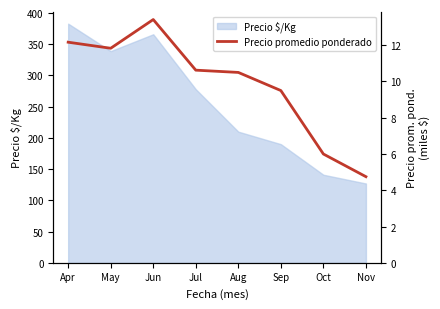

At which category does the data reach its first local valley?

May